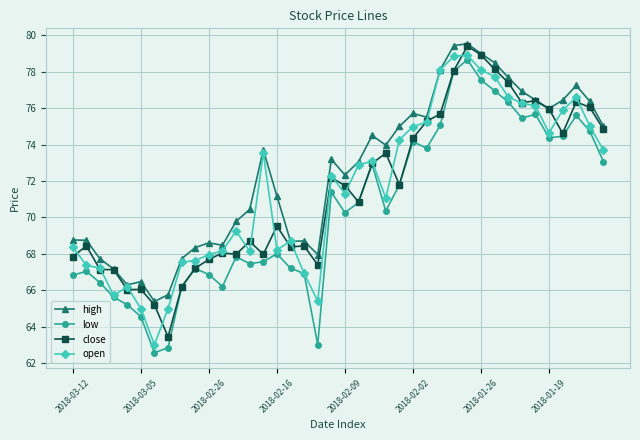

True or false: low and high intersect in this chart.

False